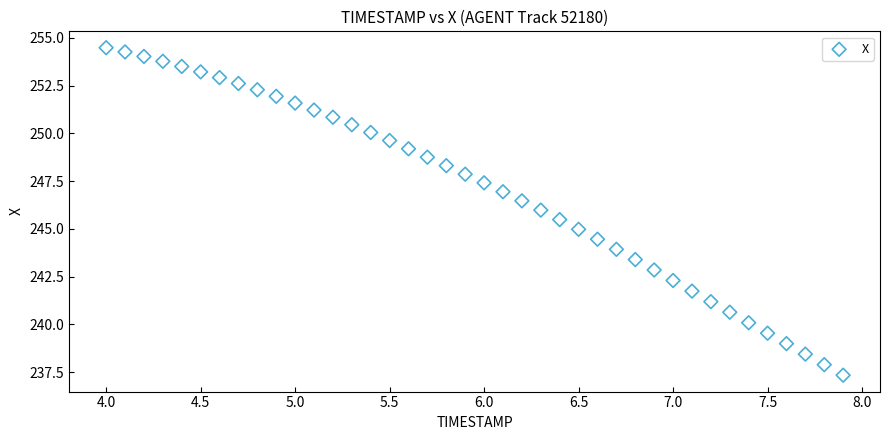

Count the number of points in this scatter plot.

40